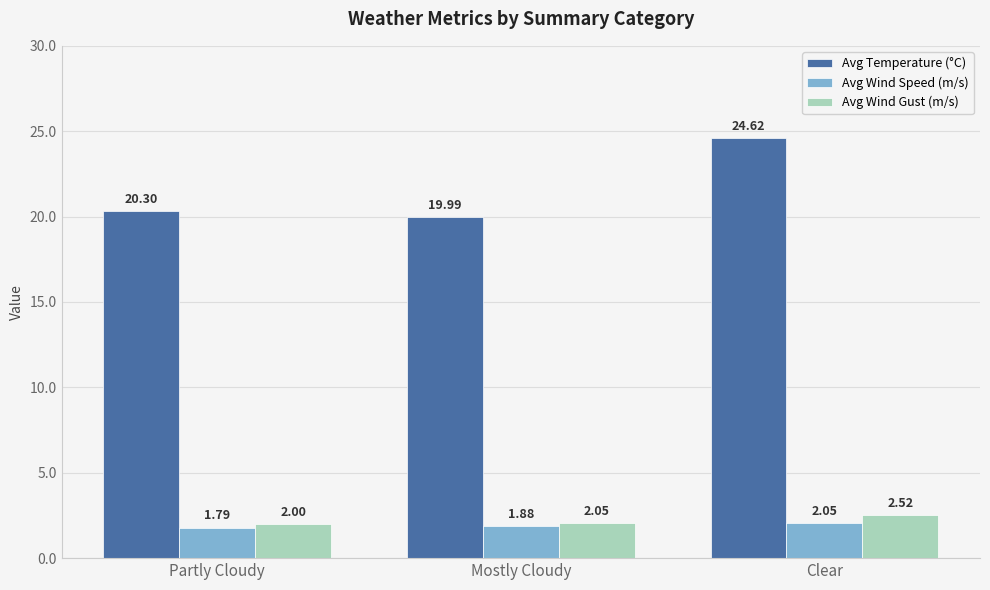

Rank the series at Clear from highest to lowest value.

Avg Temperature (°C), Avg Wind Gust (m/s), Avg Wind Speed (m/s)